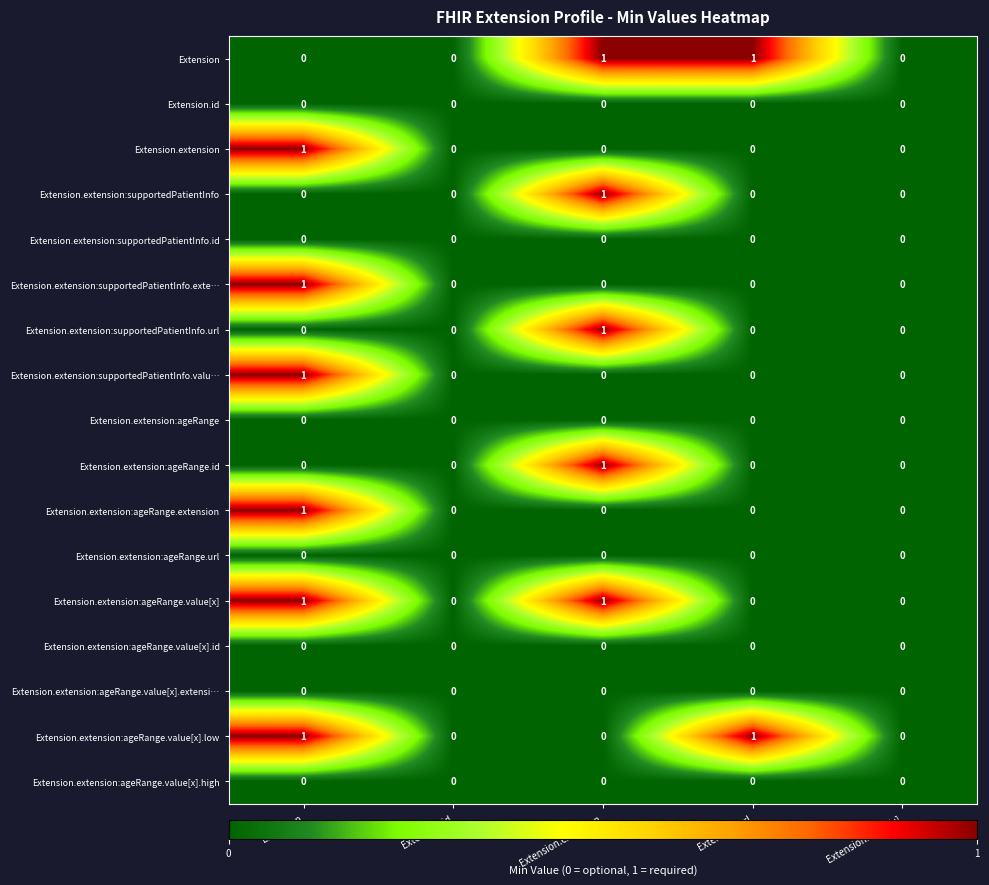

At which category is the sum across all series the highest?

Extension